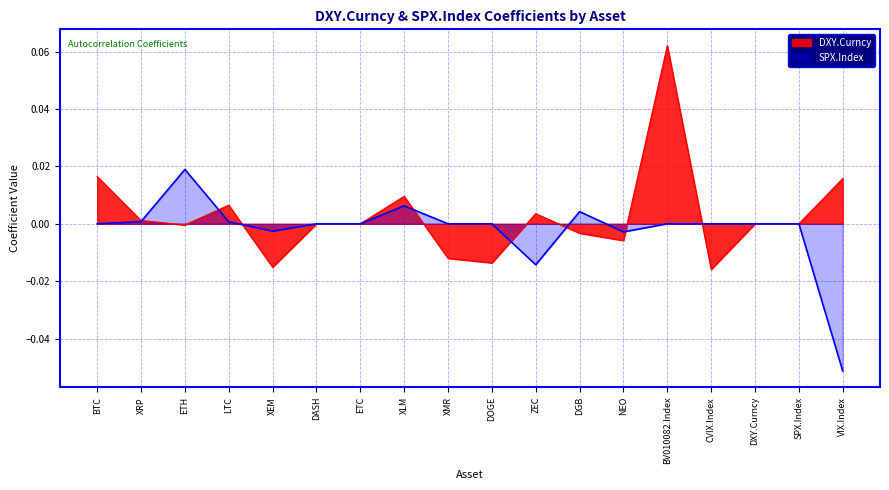

How many lines are shown in the chart?

2